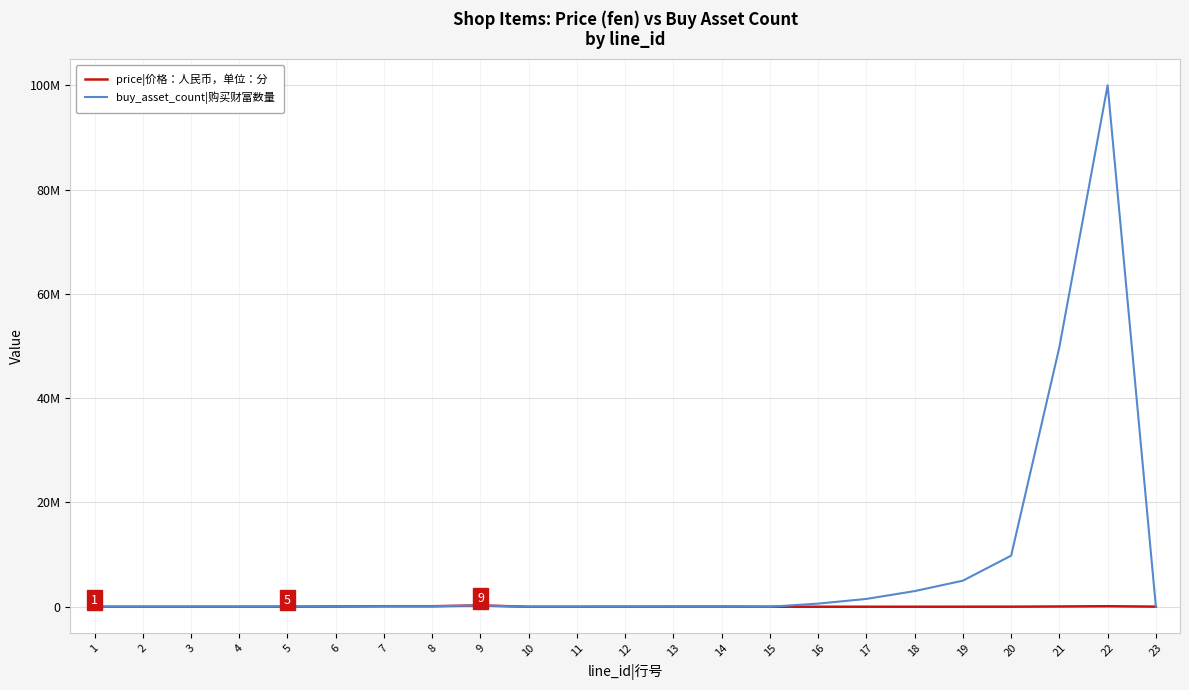

Which series has the widest spread of values?

buy_asset_count|购买财富数量